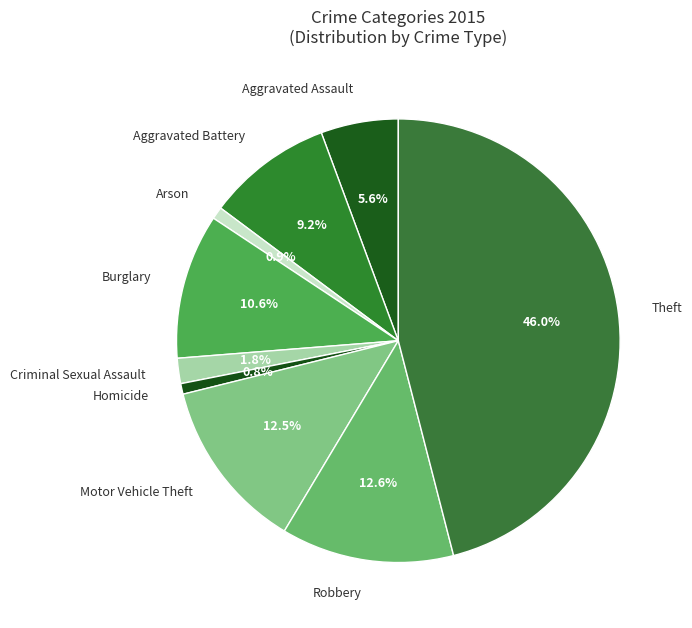

What is the largest slice in the pie chart?

Theft